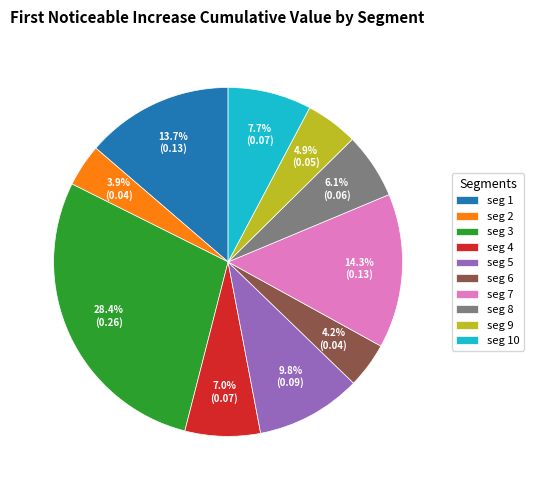

What is the largest slice in the pie chart?

seg 3